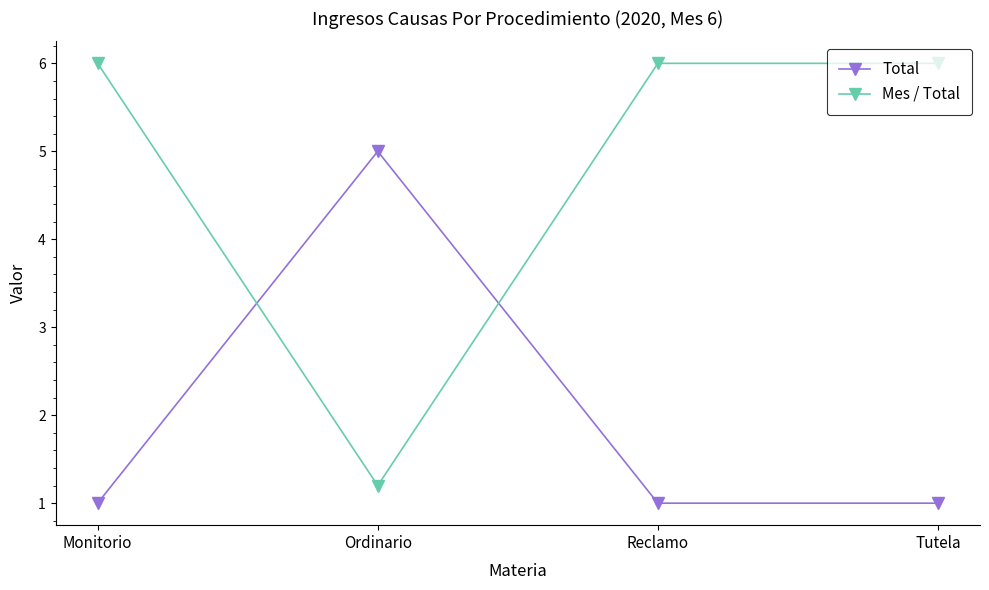

What is the approximate value of Total at Monitorio?

1.0